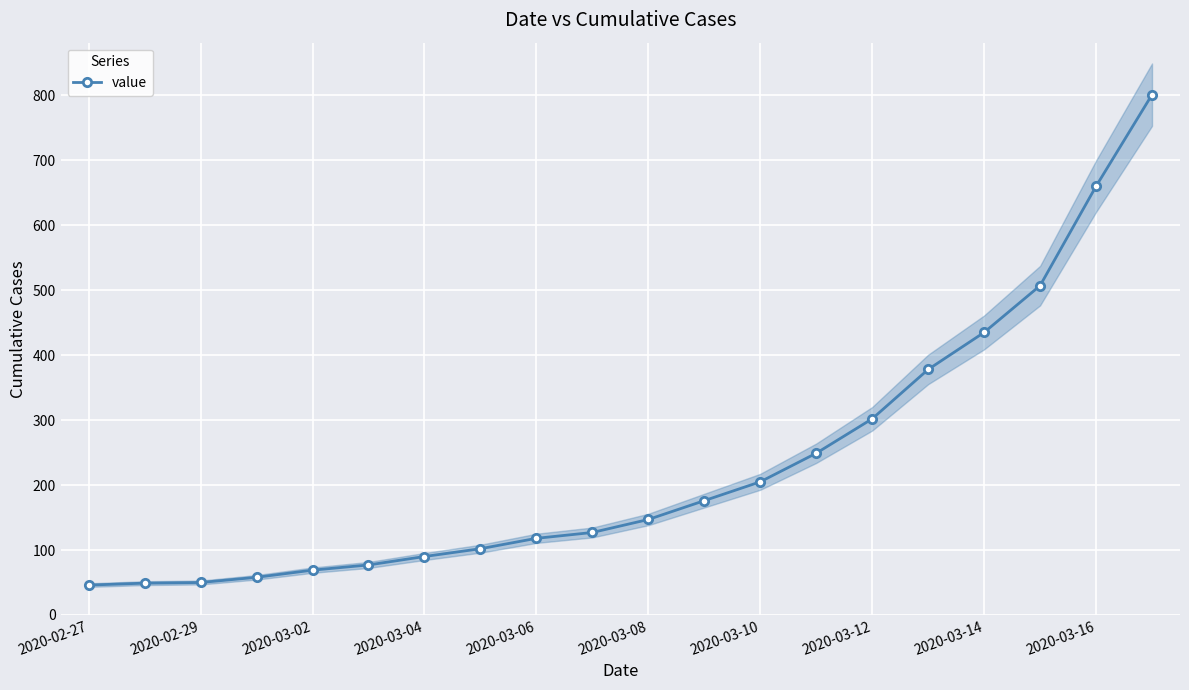

Reading left to right, list all the values displayed in this chart.

46	49	50	58	69	77	90	102	118	127	147	176	205	249	302	378	435	507	660	801